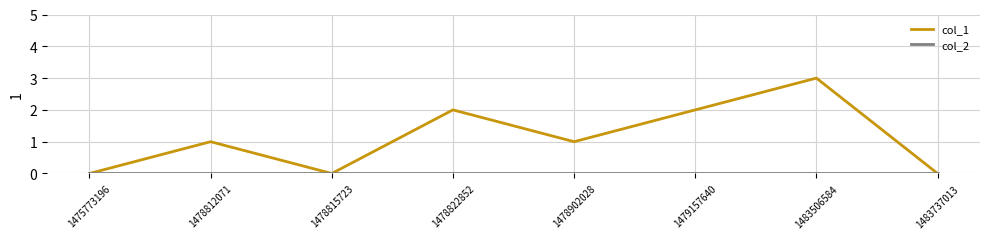

Which series has the widest spread of values?

col_1